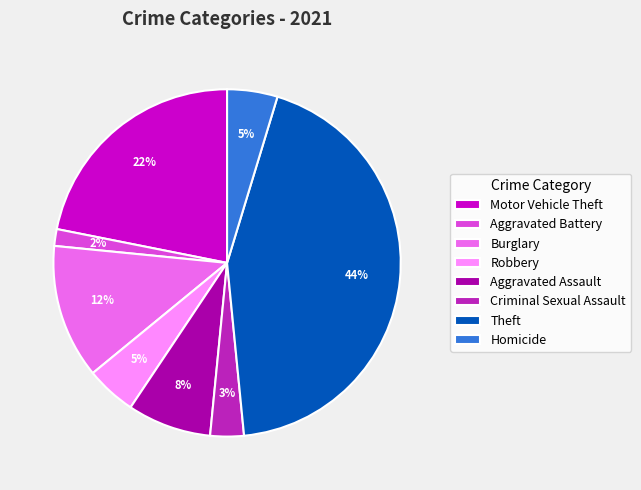

Is it true that Aggravated Assault is 8% of the pie?

True